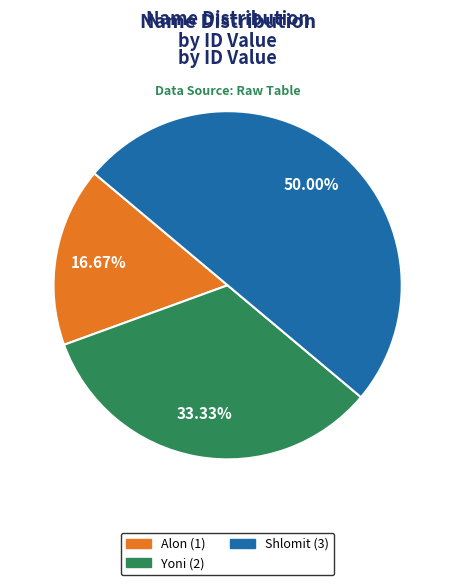

Combined, do Shlomit and Alon account for over 50%?

Yes